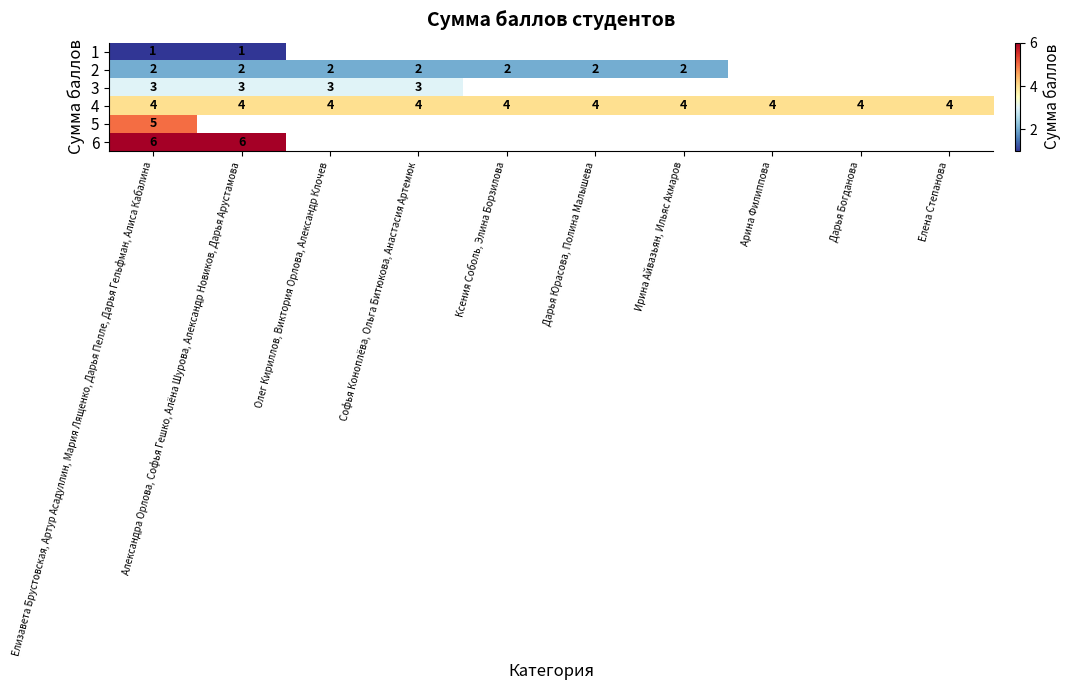

At Елизавета Брустовская, Артур Асадуллин, Мария Лященко, Дарья Пелле, Дарья Гельфман, Алиса Кабалина, list the series in order from smallest to largest.

1, 2, 3, 4, 5, 6